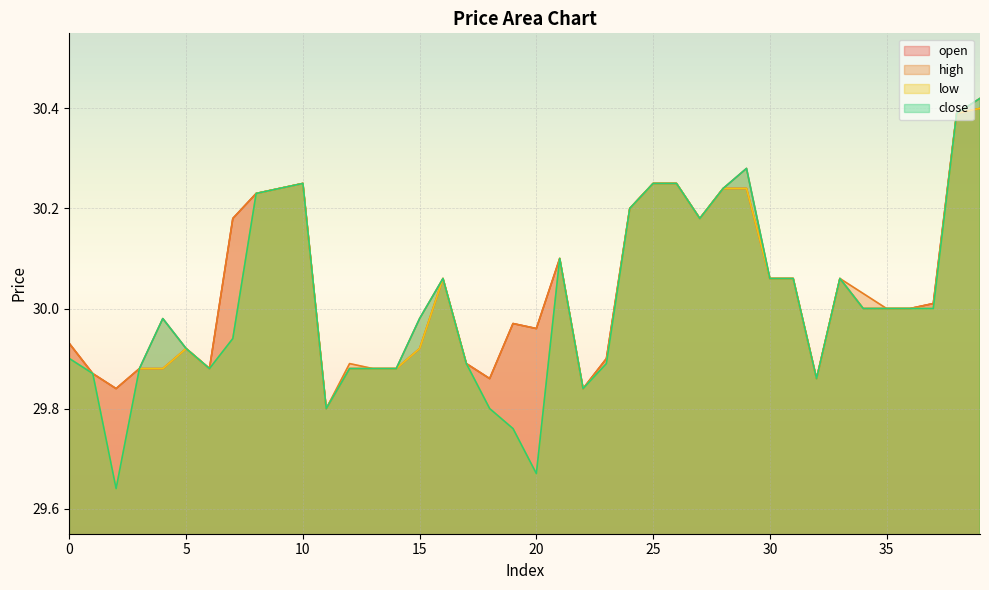

Reading left to right, list all the values displayed in this chart.

open: 29.9	29.9	29.8	29.9	29.9	29.9	29.9	30.2	30.2	30.2	30.2	29.8	29.9	29.9	29.9	29.9	30.1	29.9	29.9	30.0	30.0	30.1	29.8	29.9	30.2	30.2	30.2	30.2	30.2	30.2	30.1	30.1	29.9	30.1	30.0	30.0	30.0	30.0	30.4	30.4
high: 29.9	29.9	29.8	29.9	30.0	29.9	29.9	30.2	30.2	30.2	30.2	29.8	29.9	29.9	29.9	30.0	30.1	29.9	29.9	30.0	30.0	30.1	29.8	29.9	30.2	30.2	30.2	30.2	30.2	30.3	30.1	30.1	29.9	30.1	30.0	30.0	30.0	30.0	30.4	30.4
low: 29.9	29.9	29.6	29.9	29.9	29.9	29.9	29.9	30.2	30.2	30.2	29.8	29.9	29.9	29.9	29.9	30.1	29.9	29.8	29.8	29.7	30.1	29.8	29.9	30.2	30.2	30.2	30.2	30.2	30.2	30.1	30.1	29.9	30.1	30.0	30.0	30.0	30.0	30.4	30.4
close: 29.9	29.9	29.6	29.9	30.0	29.9	29.9	29.9	30.2	30.2	30.2	29.8	29.9	29.9	29.9	30.0	30.1	29.9	29.8	29.8	29.7	30.1	29.8	29.9	30.2	30.2	30.2	30.2	30.2	30.3	30.1	30.1	29.9	30.1	30.0	30.0	30.0	30.0	30.4	30.4